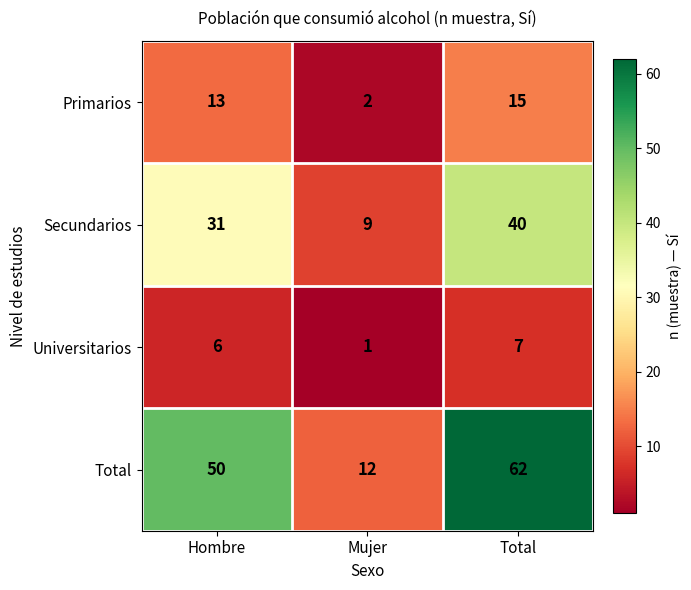

What is the greatest value displayed?

62